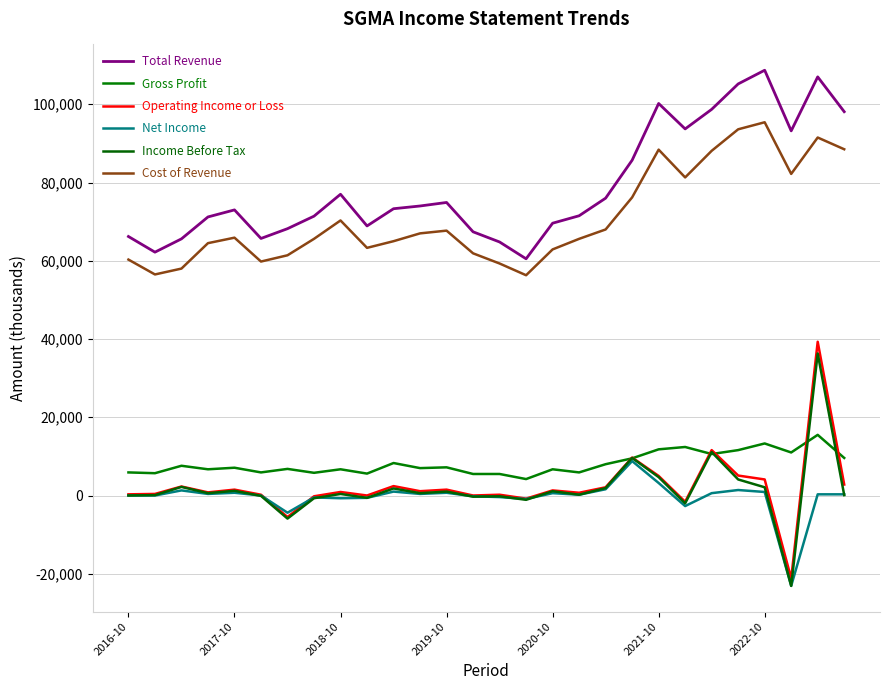

Count the number of categories in the chart.

28